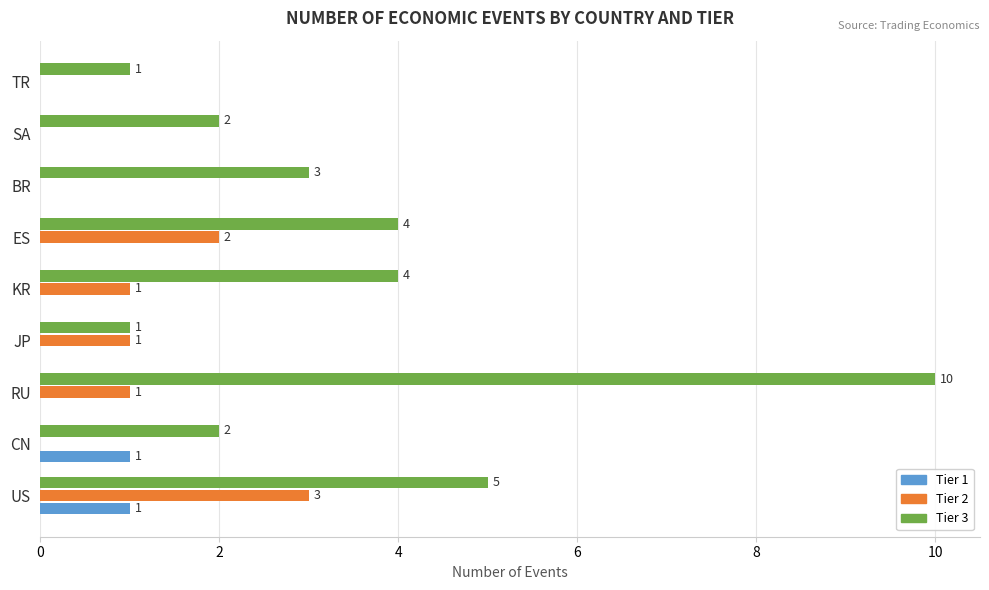

True or false: Tier 1 has a value of -1 at RU.

False